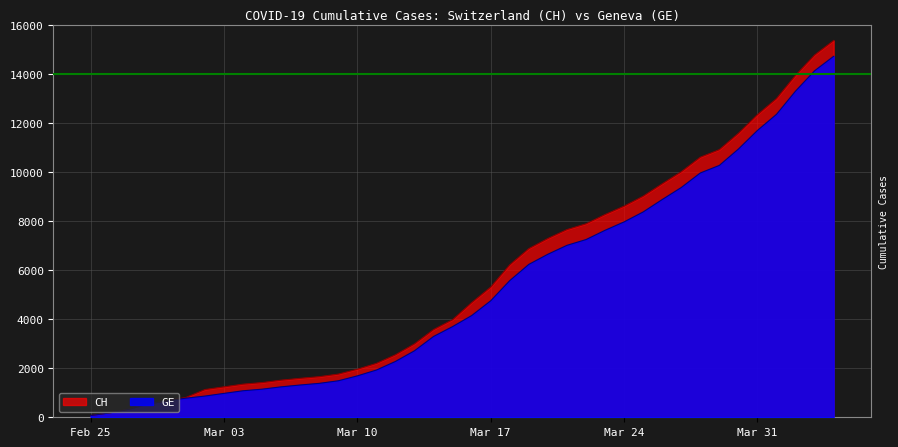

What is the label of the 7th point from the right?

2020-03-29